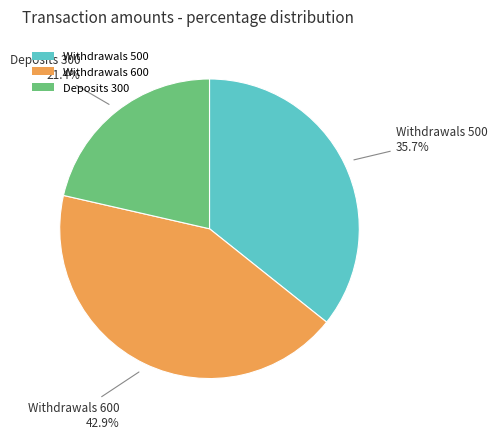

What percentage is the Withdrawals 600 slice, to the nearest percent?

43%